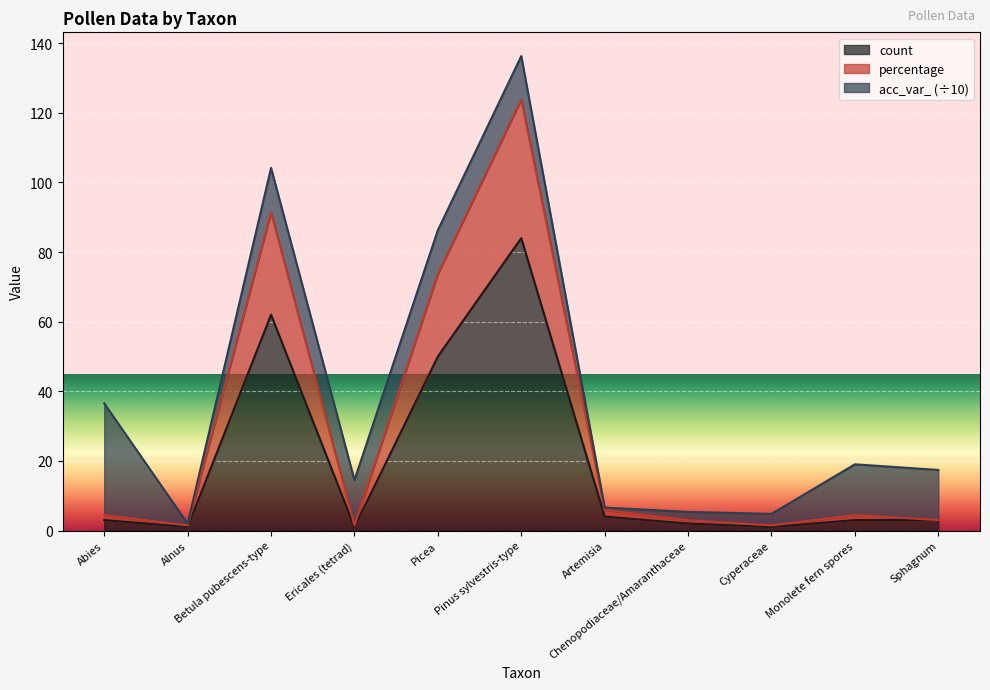

Does the chart display data point markers on the line(s)?

No